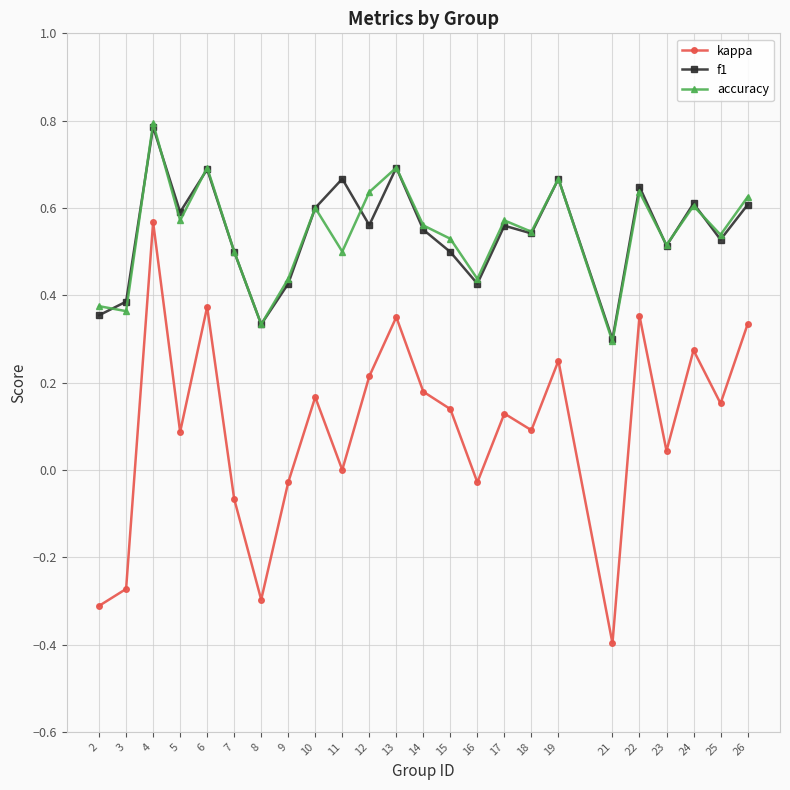

Where is the first local maximum for f1?

4